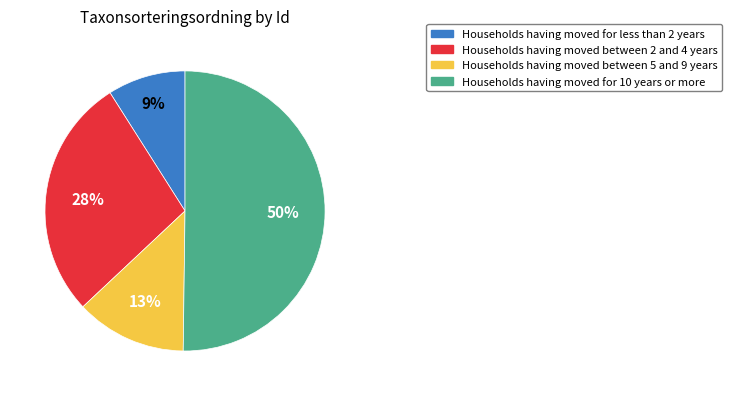

Is it true that Households having moved between 2 and 4 years is 14% of the pie?

False